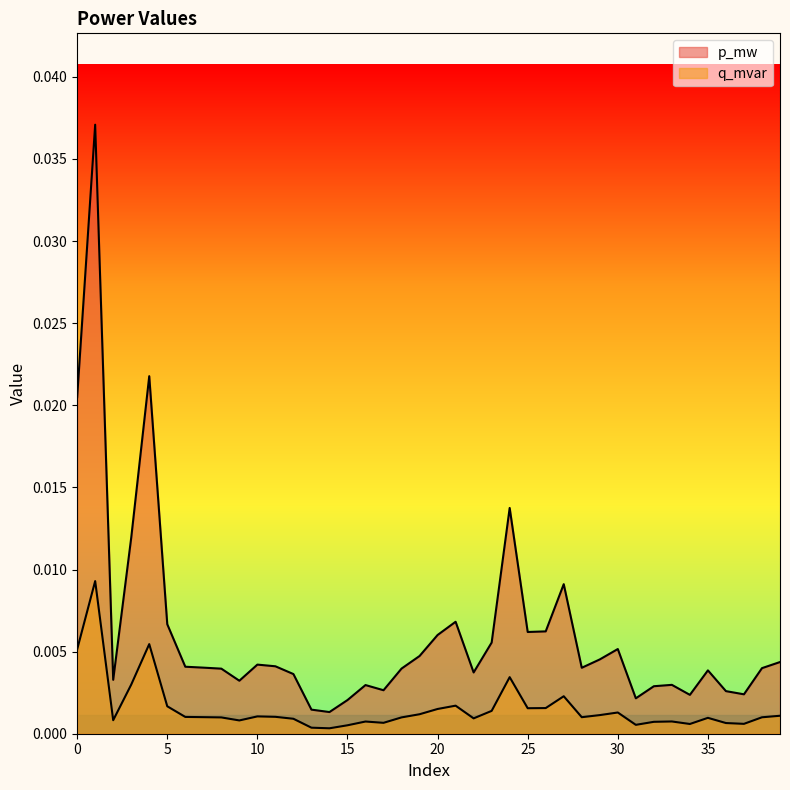

True or false: p_mw and q_mvar cross at least once.

False